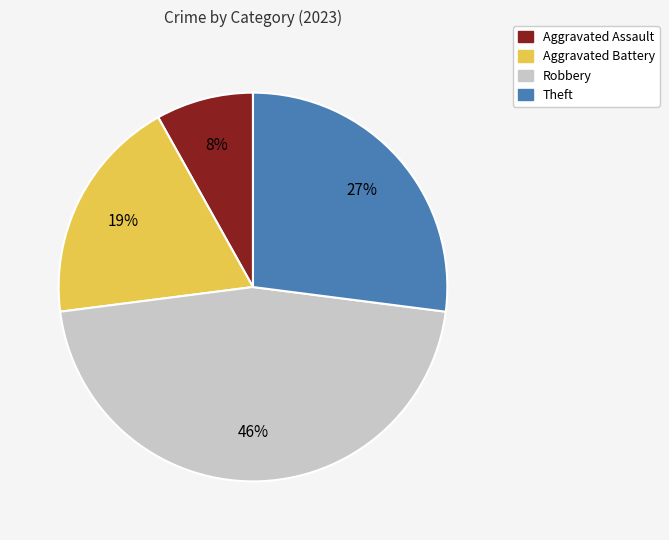

To the nearest percent, what is the average slice percentage?

25%